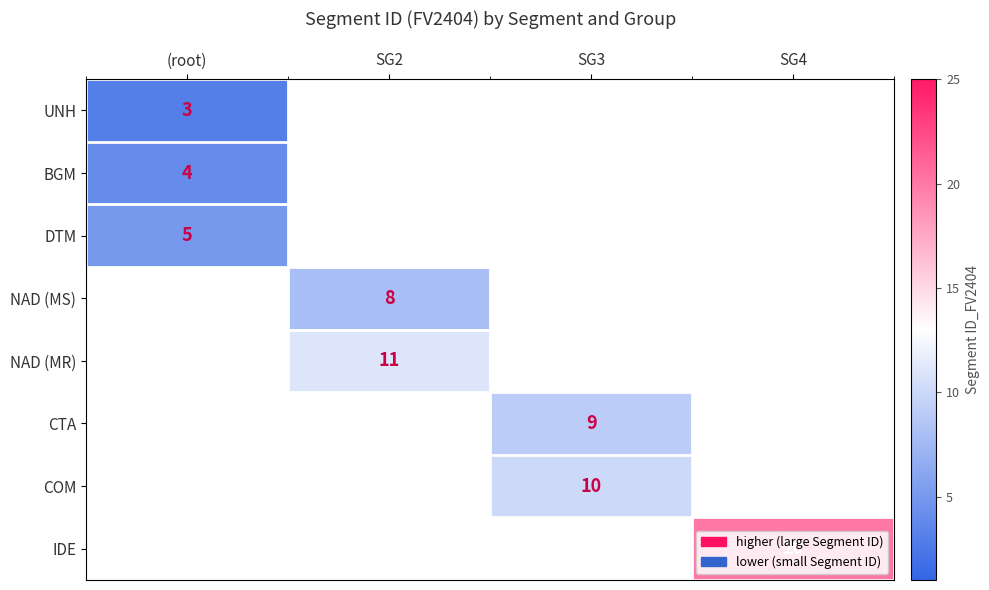

True or false: IDE has a value of 11 at SG4.

False